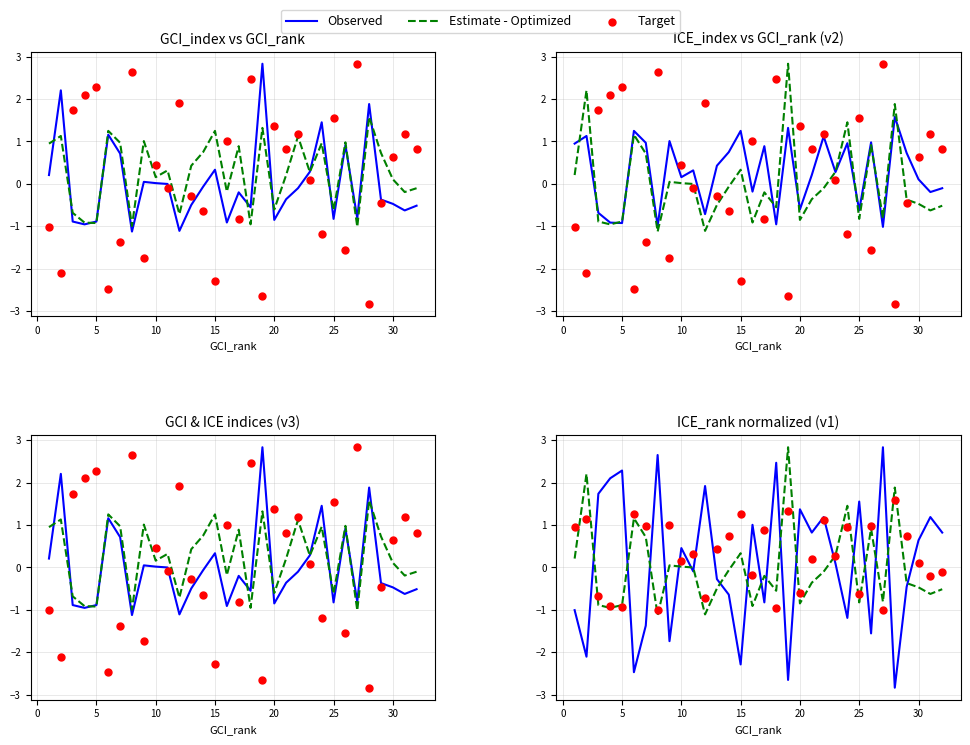

At how many categories does at least one series exceed -2?

32